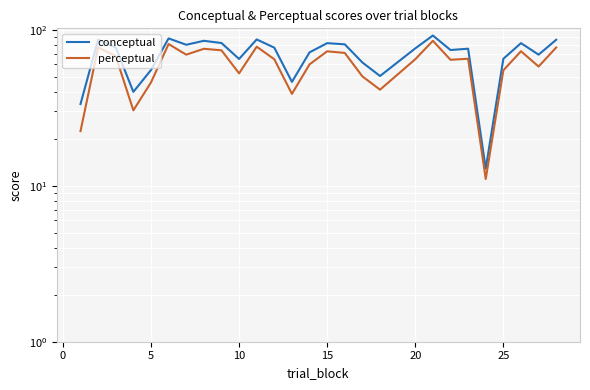

What is the highest value of the conceptual series?

92.0